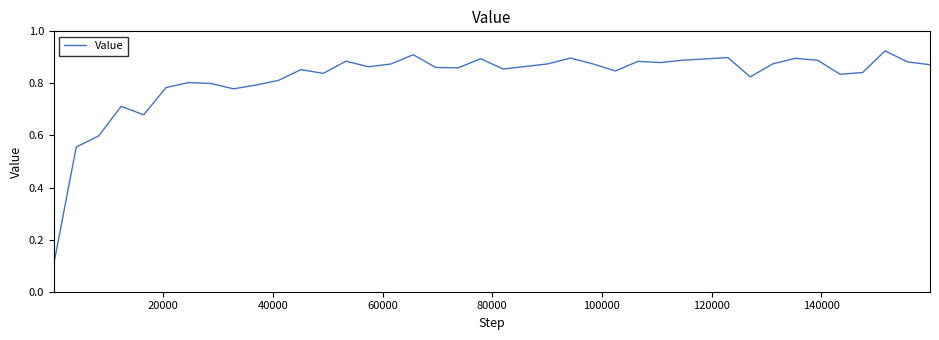

What is the difference between the second highest and second lowest values?

0.4